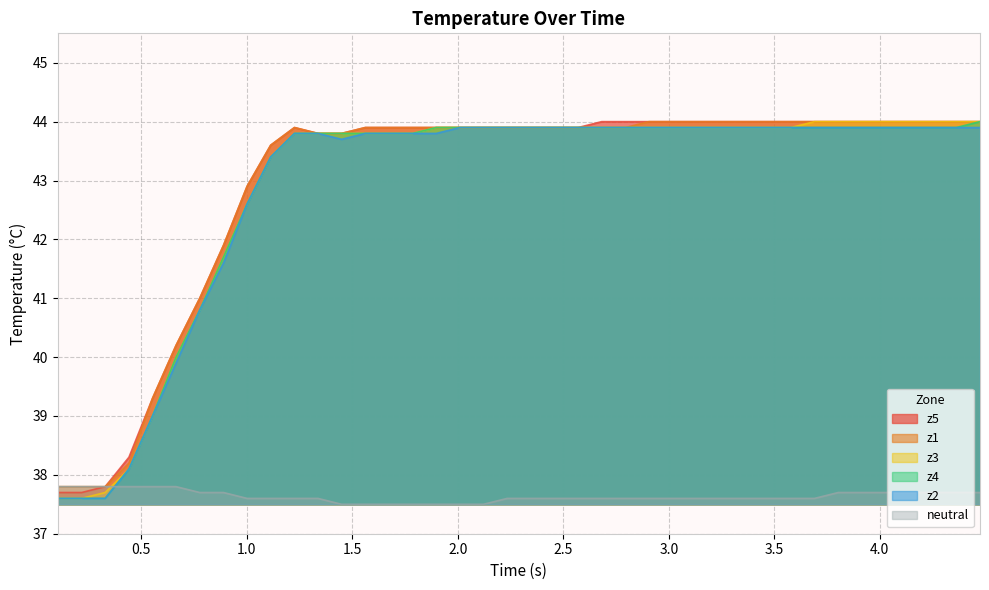

What is the sum of all z3 values?

1715.7